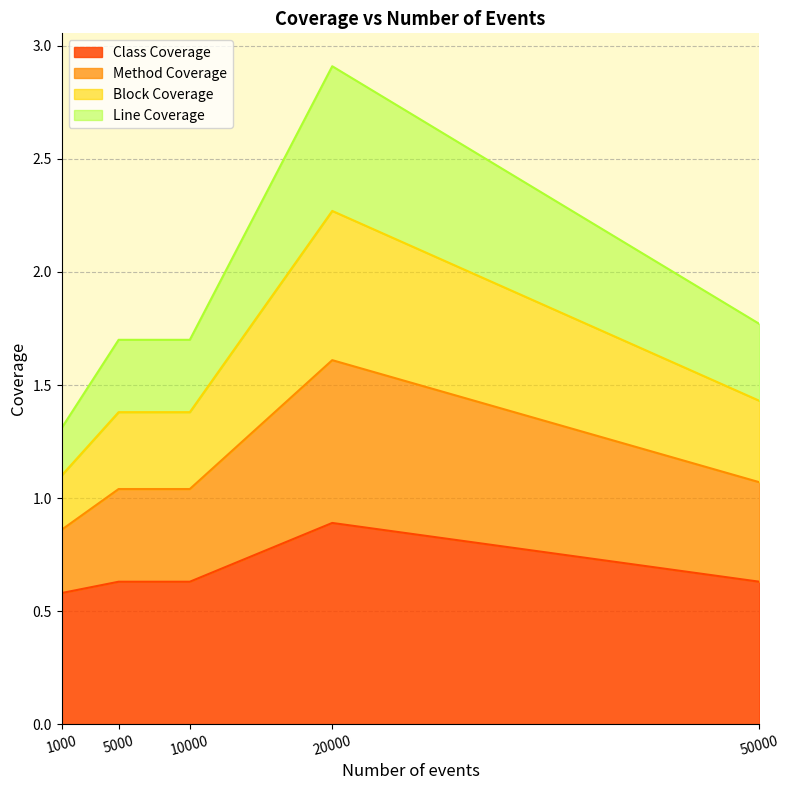

True or false: Class Coverage has a value of 0.4 at 50000.

False